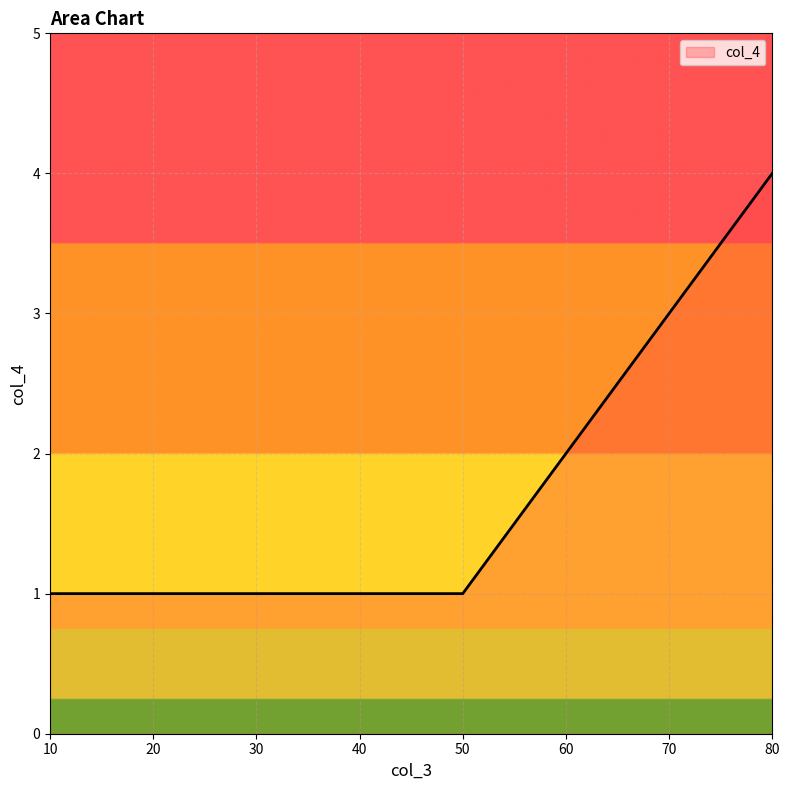

Read the value at 20.

1